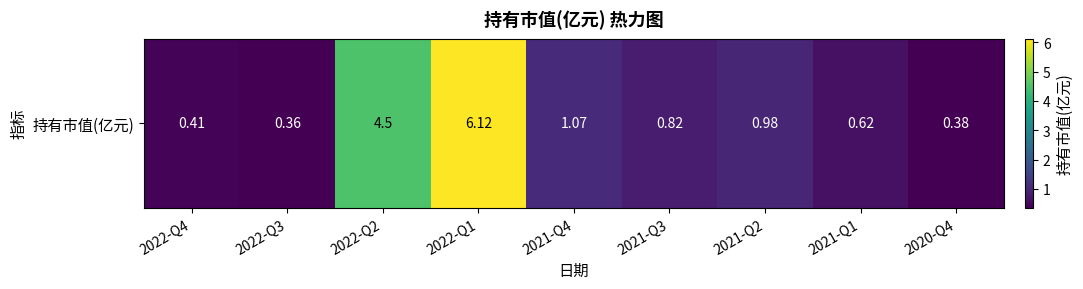

Reading left to right, list all the values displayed in this chart.

2022-Q4=0.4	2022-Q3=0.4	2022-Q2=4.5	2022-Q1=6.1	2021-Q4=1.1	2021-Q3=0.8	2021-Q2=1.0	2021-Q1=0.6	2020-Q4=0.4